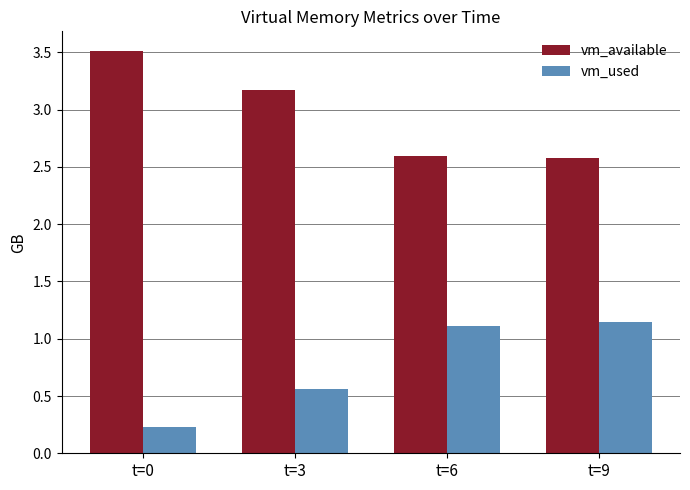

Count the vm_used values in the range 0 to 1.

2